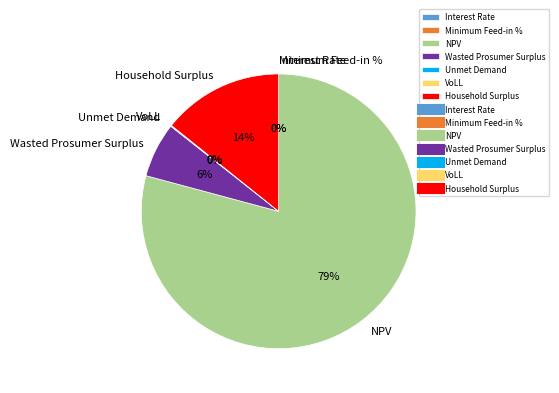

Which slice is the largest?

NPV